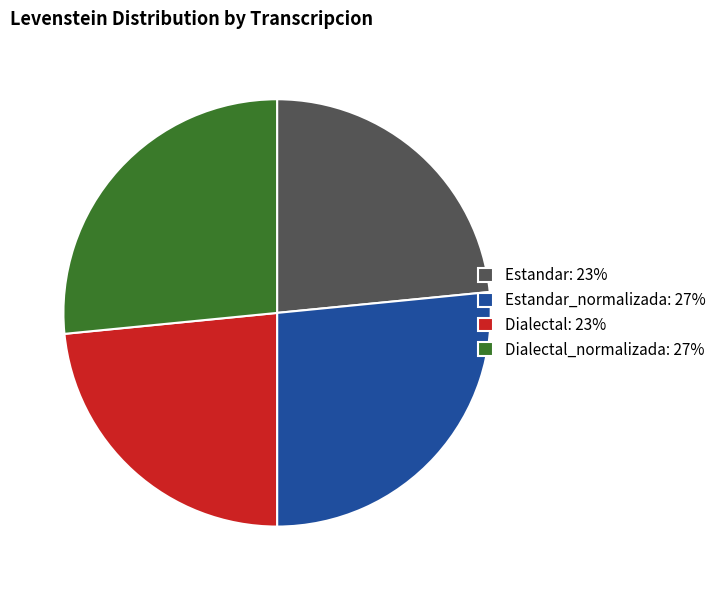

Is it true that Estandar: 23% is 23% of the pie?

True